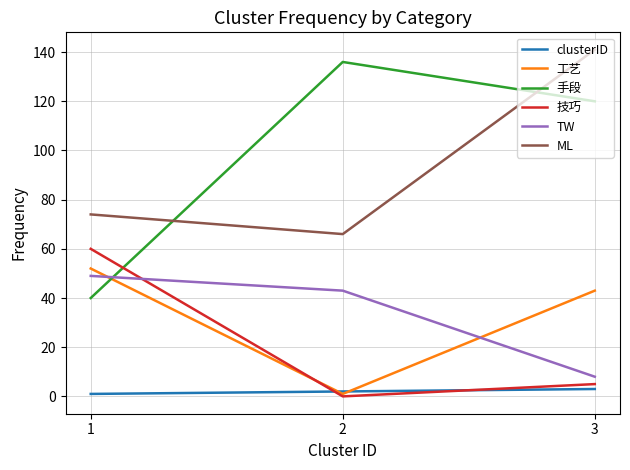

Which series has the largest range (max minus min)?

手段